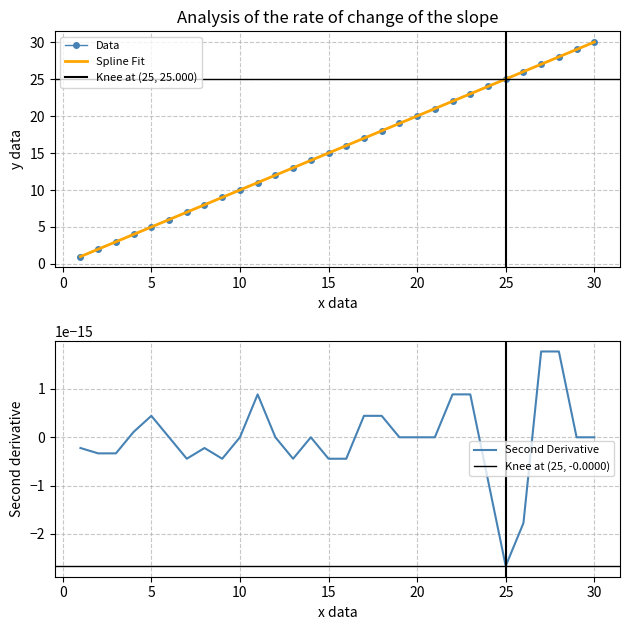

Reading right to left, extract all data points from this chart.

col_14: 30=30.0	29=29.0	28=28.0	27=27.0	26=26.0	25=25.0	24=24.0	23=23.0	22=22.0	21=21.0	20=20.0	19=19.0	18=18.0	17=17.0	16=16.0	15=15.0	14=14.0	13=13.0	12=12.0	11=11.0	10=10.0	9=9.0	8=8.0	7=7.0	6=6.0	5=5.0	4=4.0	3=3.0	2=2.0	1=1.0
col_15: 30=30.0	29=29.0	28=28.0	27=27.0	26=26.0	25=25.0	24=24.0	23=23.0	22=22.0	21=21.0	20=20.0	19=19.0	18=18.0	17=17.0	16=16.0	15=15.0	14=14.0	13=13.0	12=12.0	11=11.0	10=10.0	9=9.0	8=8.0	7=7.0	6=6.0	5=5.0	4=4.0	3=3.0	2=2.0	1=1.0